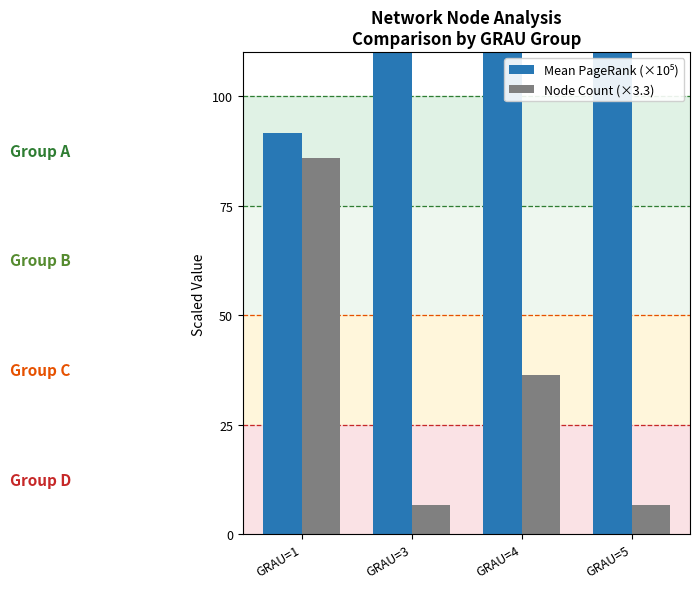

Reading left to right, transcribe all the data shown in this chart.

Mean PageRank (×10⁵): 91.5	178.4	296.4	345.8
Node Count (×3.3): 85.8	6.6	36.3	6.6